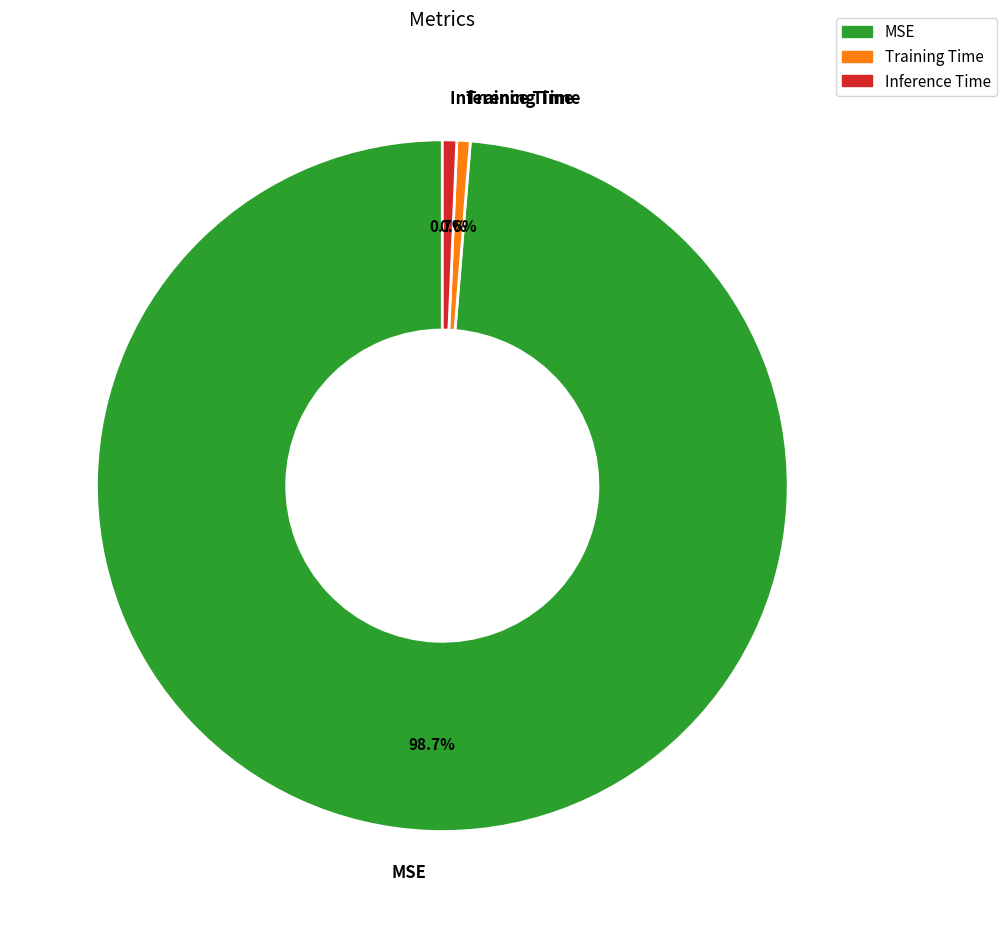

Combined, do Inference Time and MSE account for over 50%?

Yes